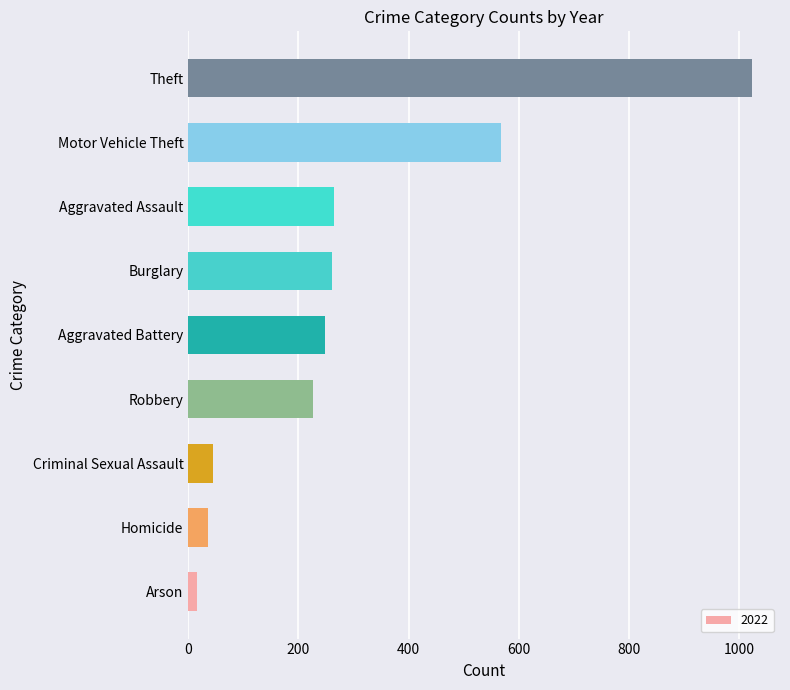

How many series are shown in this chart?

1